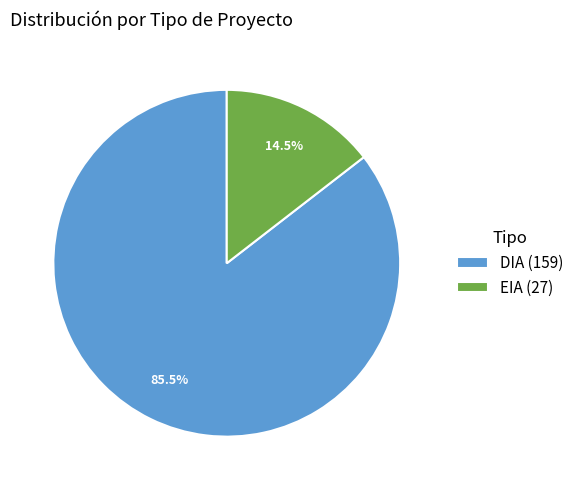

Is the sum of DIA and EIA greater than half?

Yes